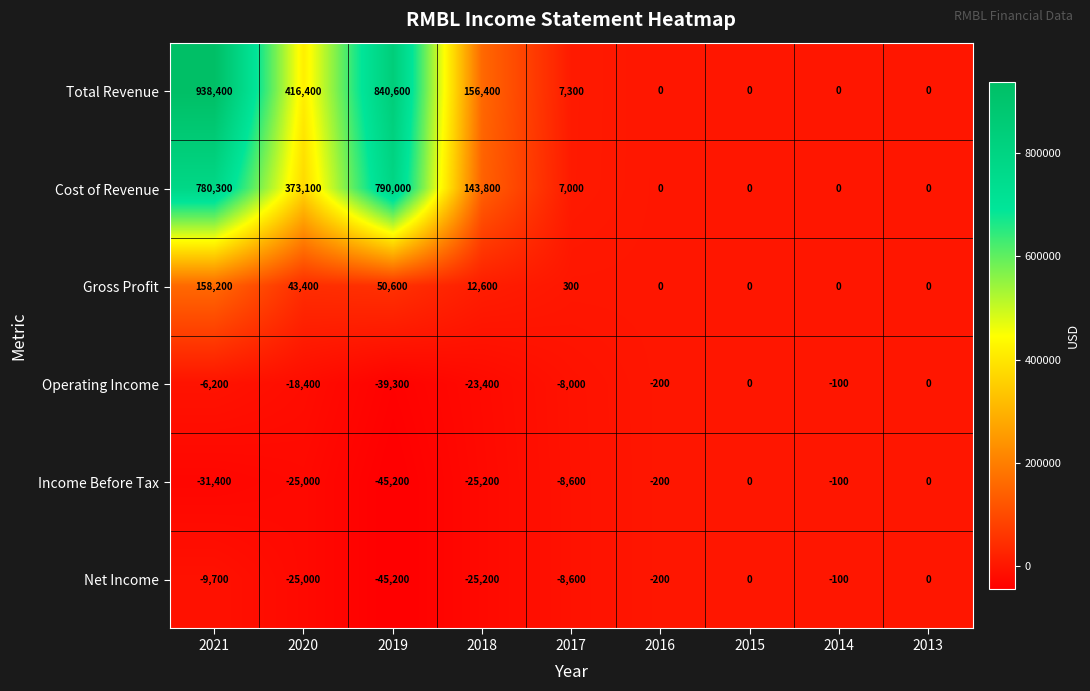

Is it true that Net Income equals -100 at 2014?

True